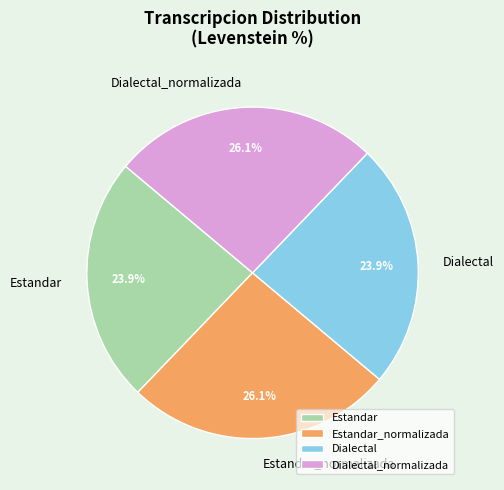

What percentage is the Dialectal_normalizada slice, to the nearest percent?

26%